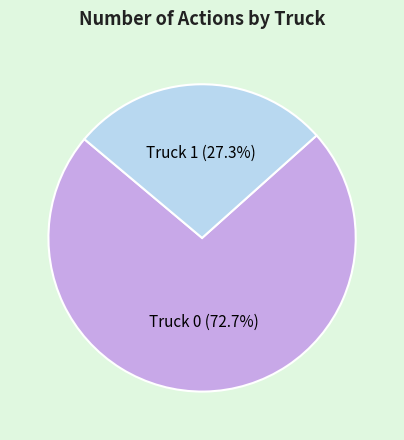

Which category has the biggest portion of the pie?

Truck 0